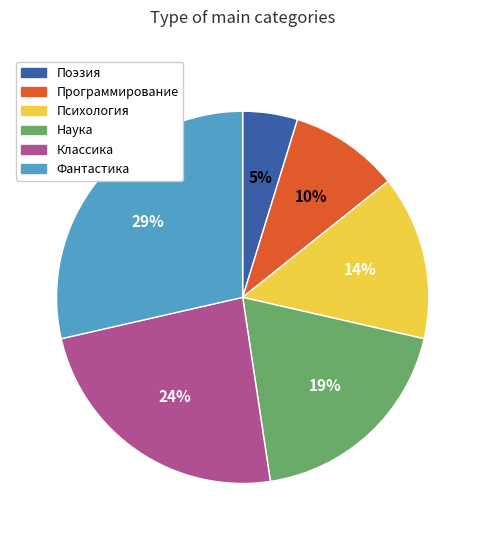

Which category has the smallest portion of the pie?

Поэзия